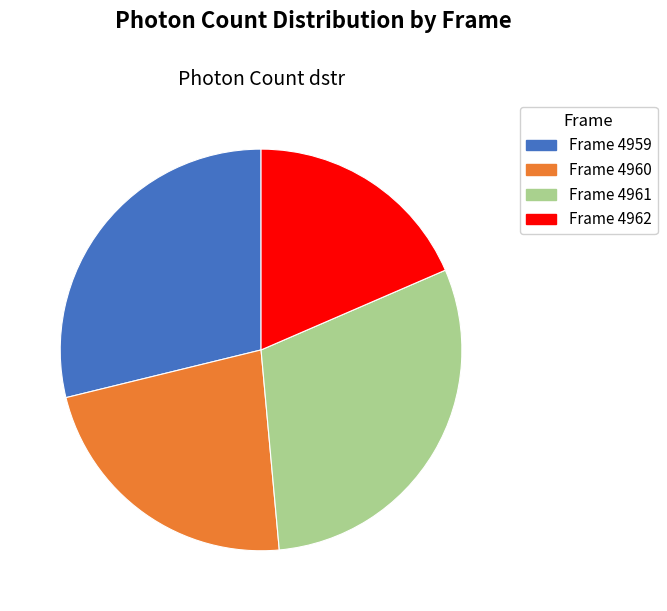

Count the number of slices in the pie.

4